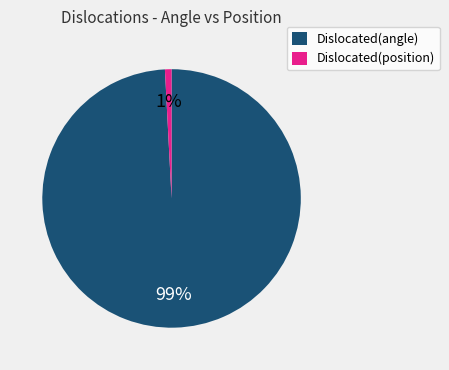

Which category has the smallest portion of the pie?

Dislocated(position)